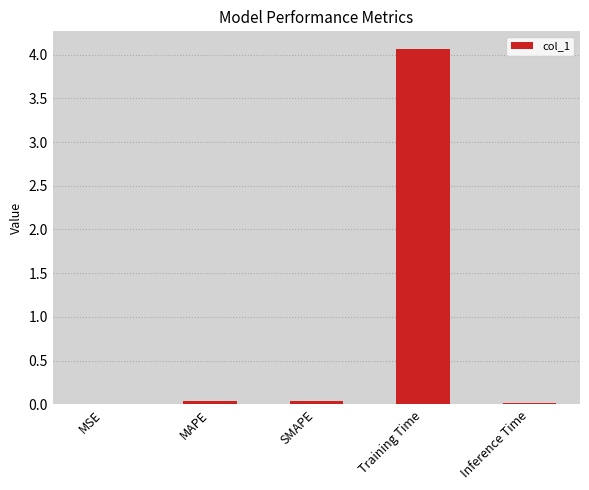

Are the bars grouped side by side (vs. stacked)?

No